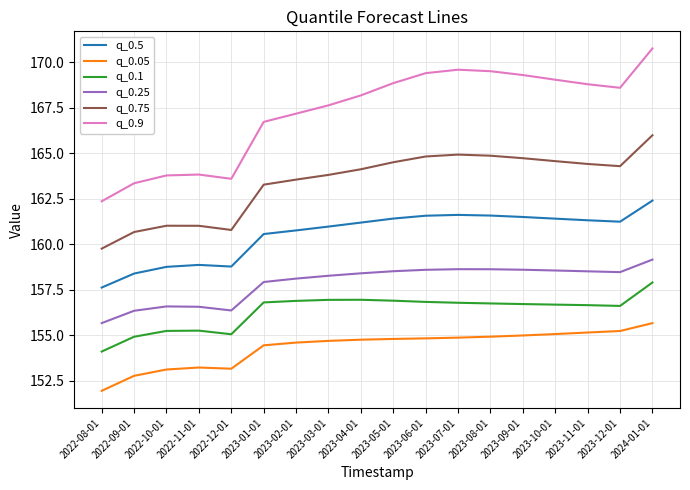

Rank the series at 2022-10-01 from lowest to highest value.

q_0.05, q_0.1, q_0.25, q_0.5, q_0.75, q_0.9